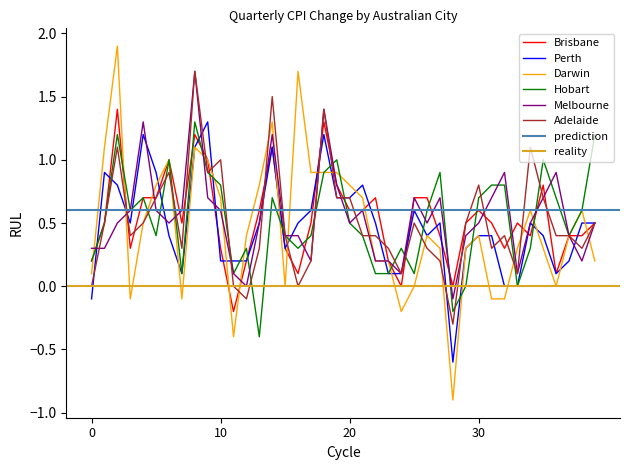

What is the lowest value of the Adelaide series?

-0.3